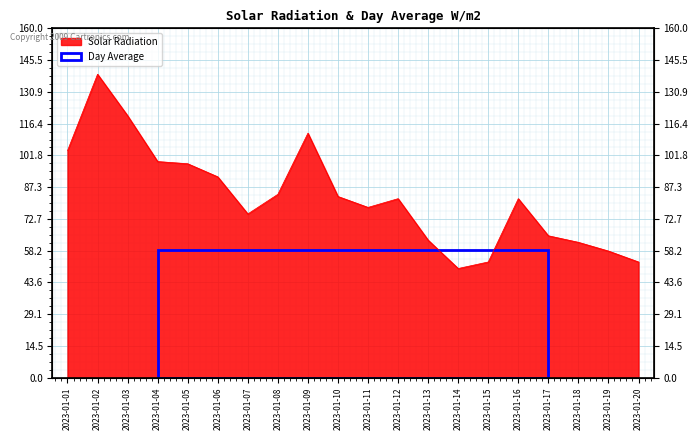

How many data points does each series have?

20